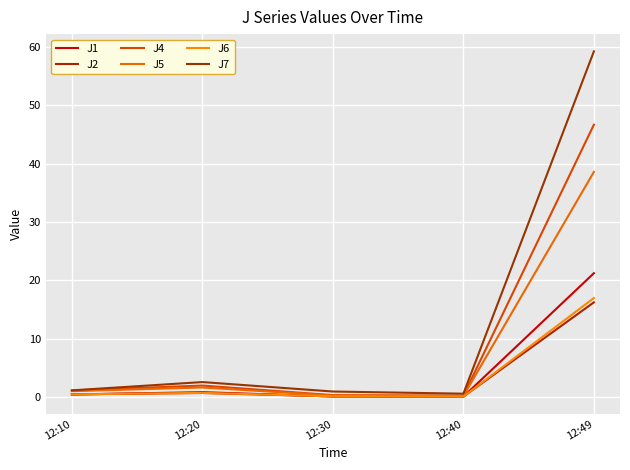

How many lines are shown in the chart?

6